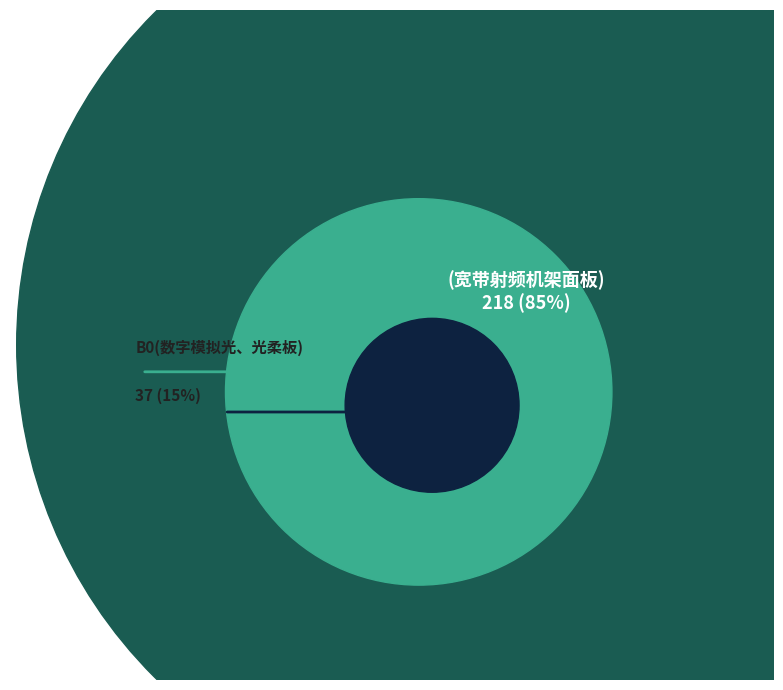

What is the smallest slice in the pie chart?

B0(数字模拟光、光柔板)